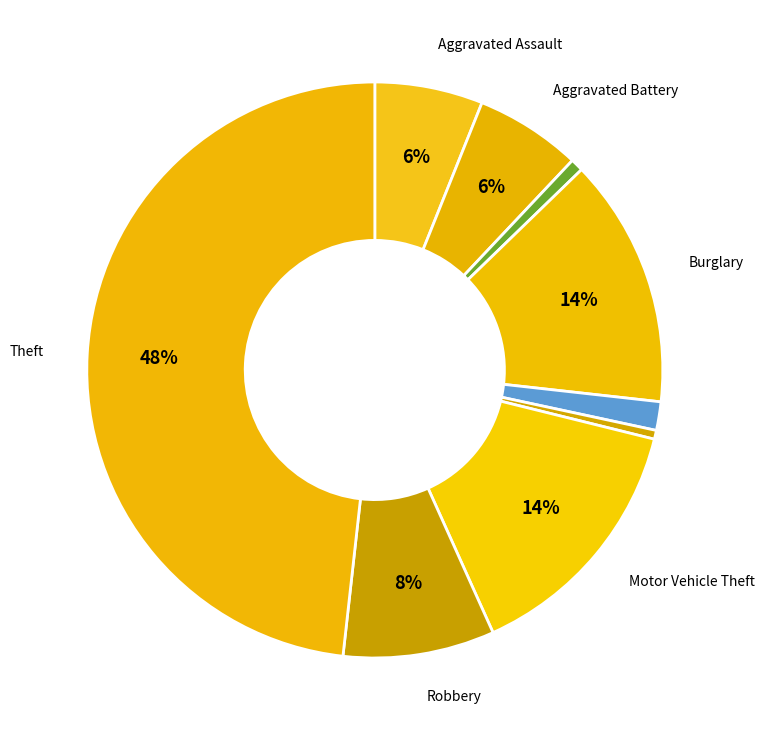

Count the number of slices in the pie.

9